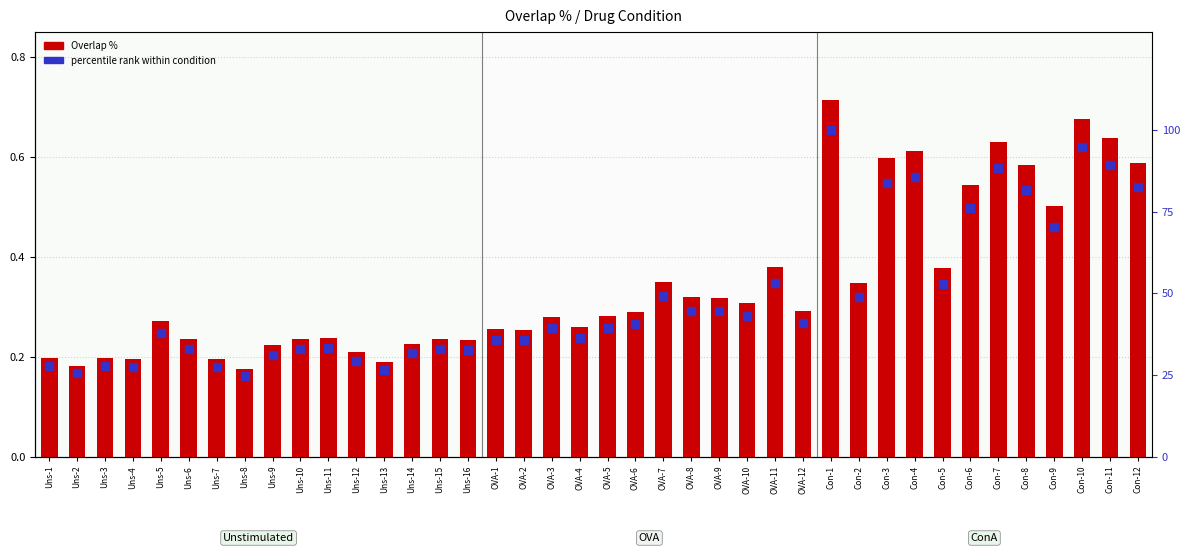

Which series contains the highest Y value?

percentile rank